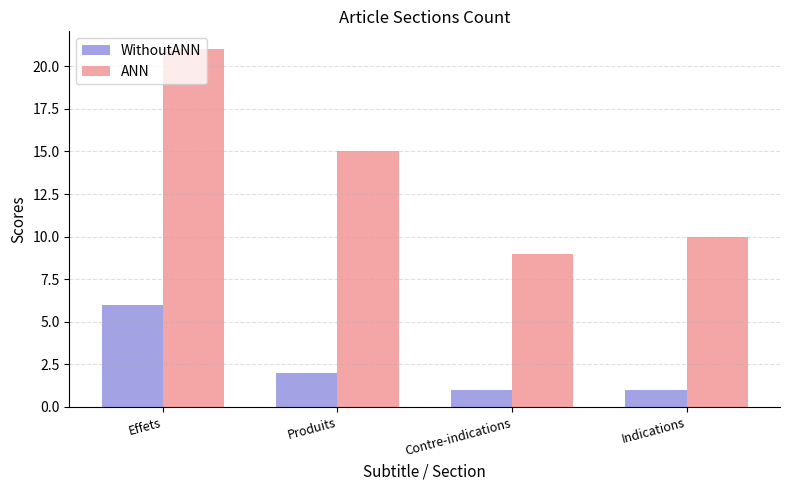

At how many categories does at least one series exceed 14?

2